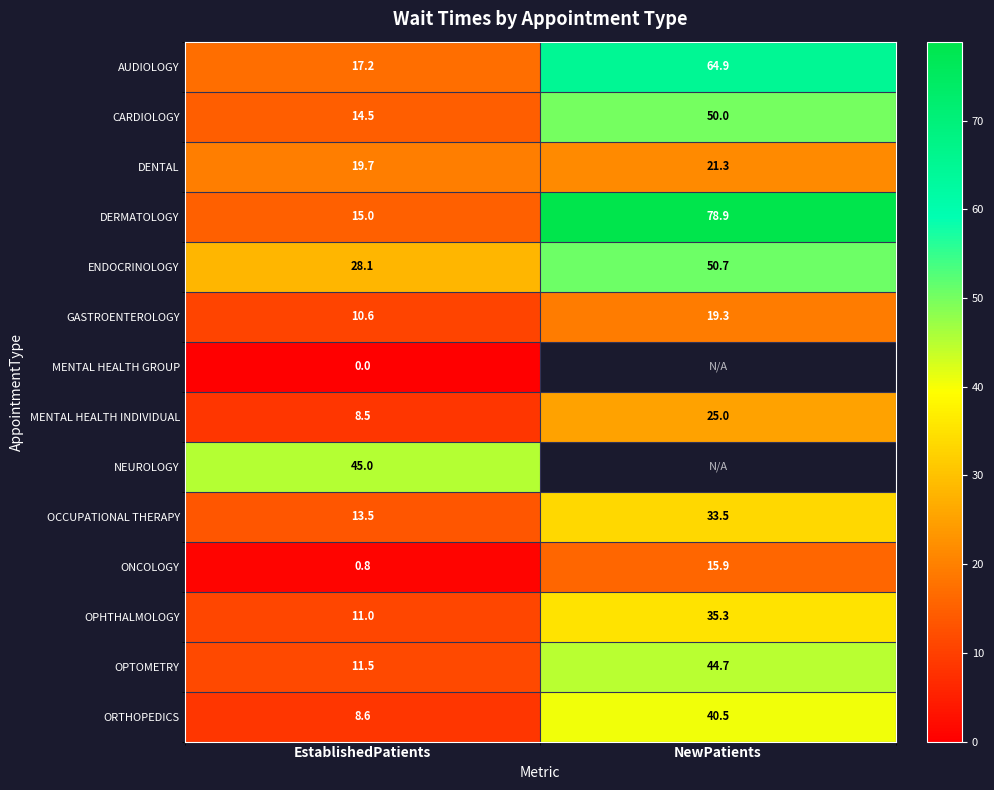

Which has a higher value, NewPatients or EstablishedPatients?

NewPatients